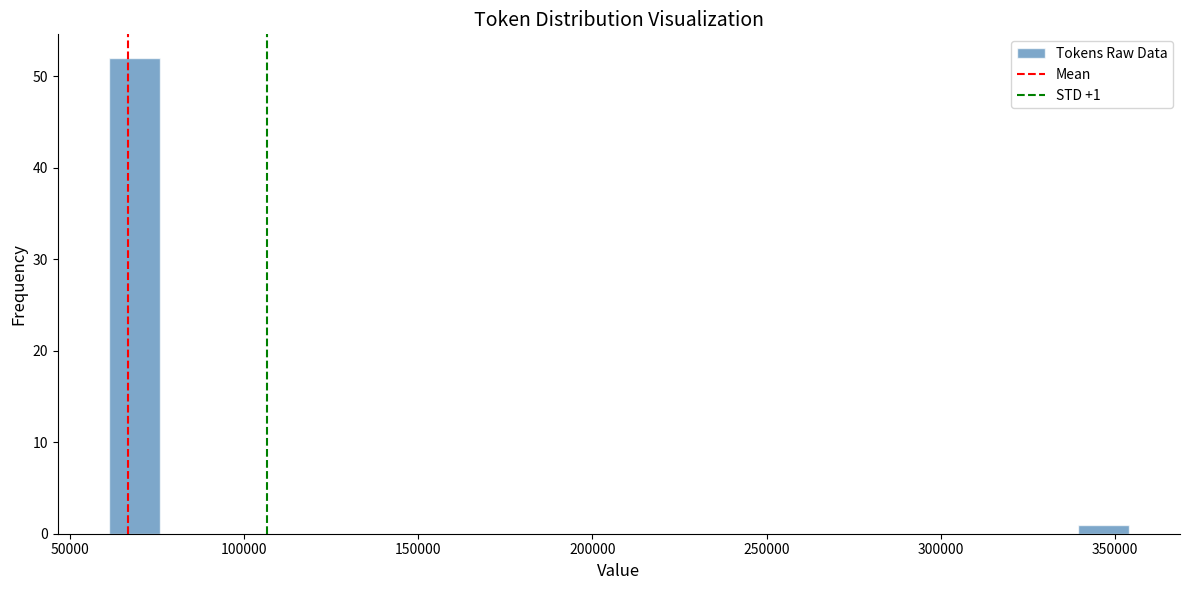

Read against the x-axis, roughly where is the centre of the tallest bar?

70000